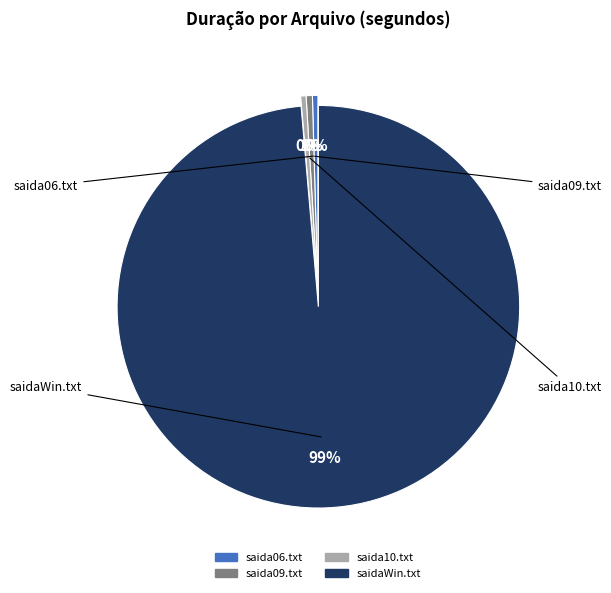

The saida10.txt slice represents 0% of the pie. True or false?

True